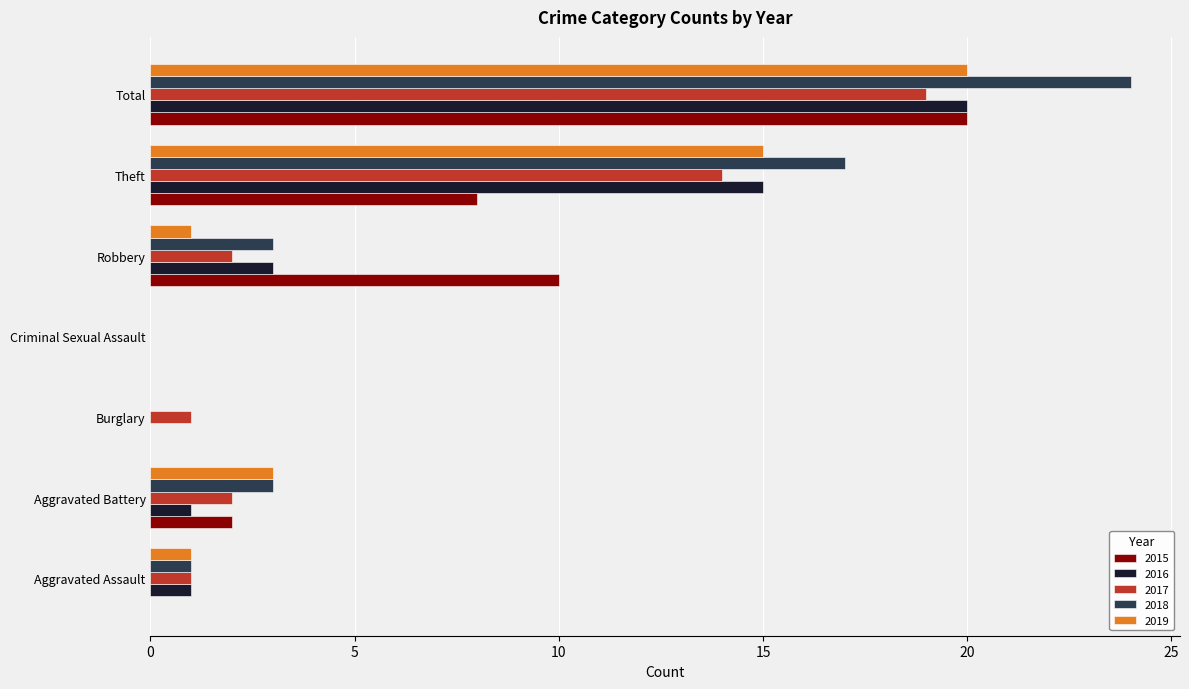

The 2019 series shows 15 at Theft. True or false?

True